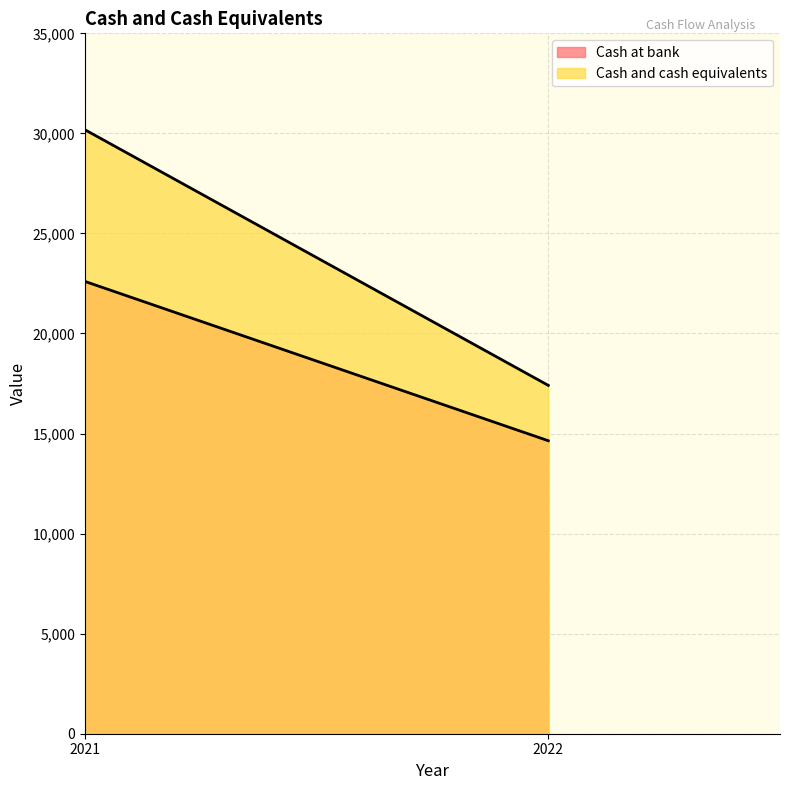

List the series in order of their peak value, highest first.

Cash and cash equivalents, Cash at bank